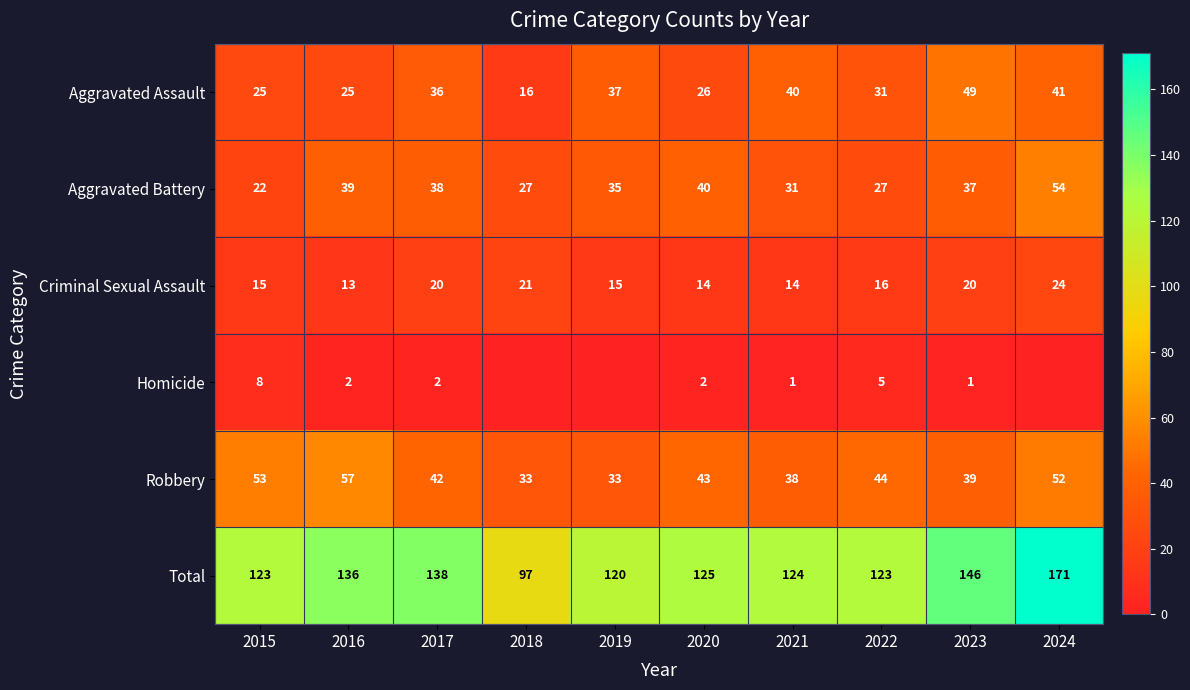

Which label corresponds to the smallest value in the chart?

2018